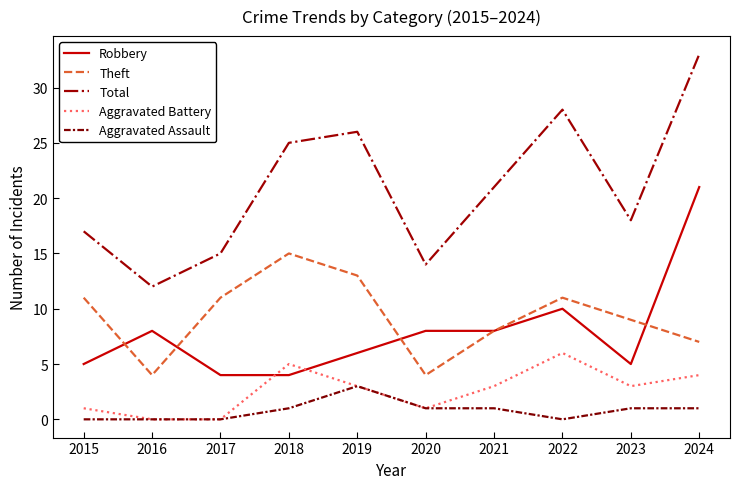

At 2024, list the series in order from smallest to largest.

Aggravated Assault, Aggravated Battery, Theft, Robbery, Total